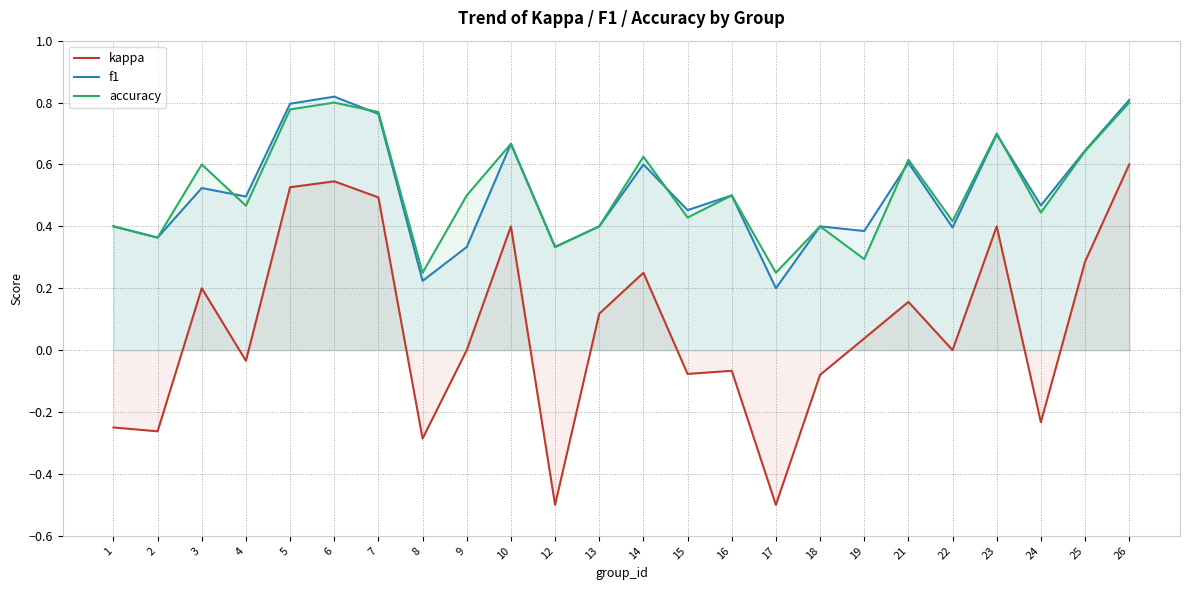

How many lines are shown in the chart?

3